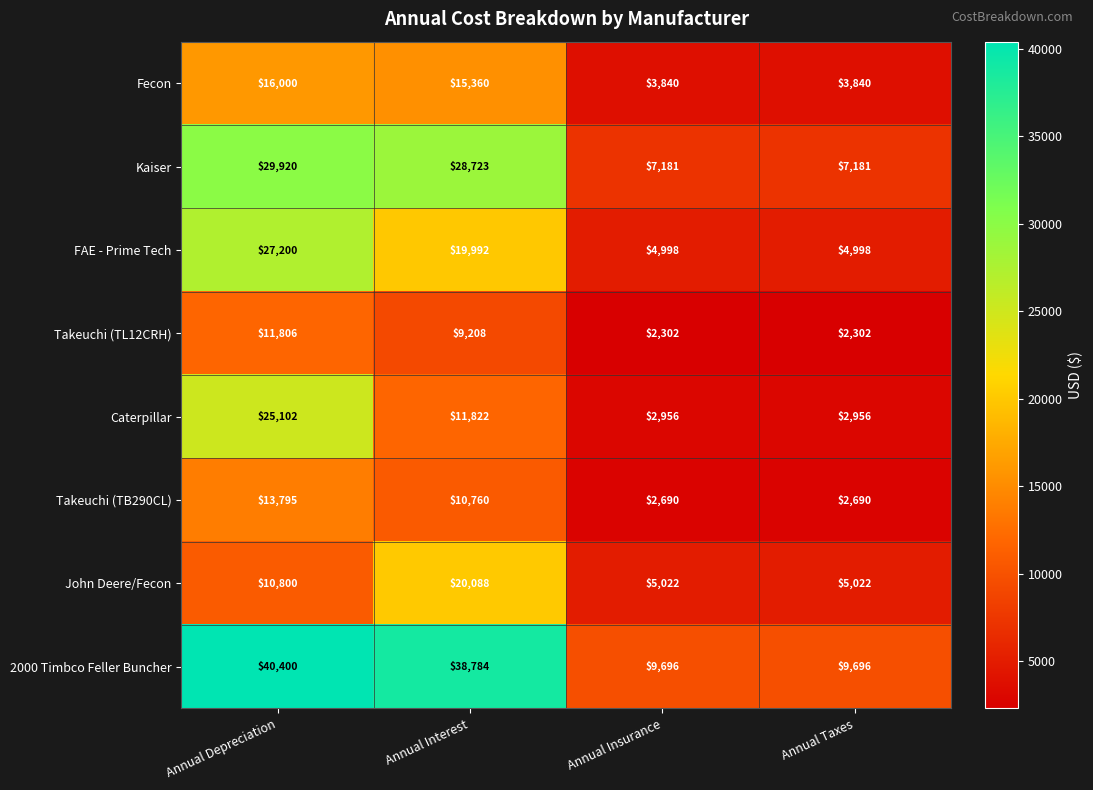

Is the value of Caterpillar at Annual Insurance greater than the value of John Deere/Fecon at Annual Interest?

No